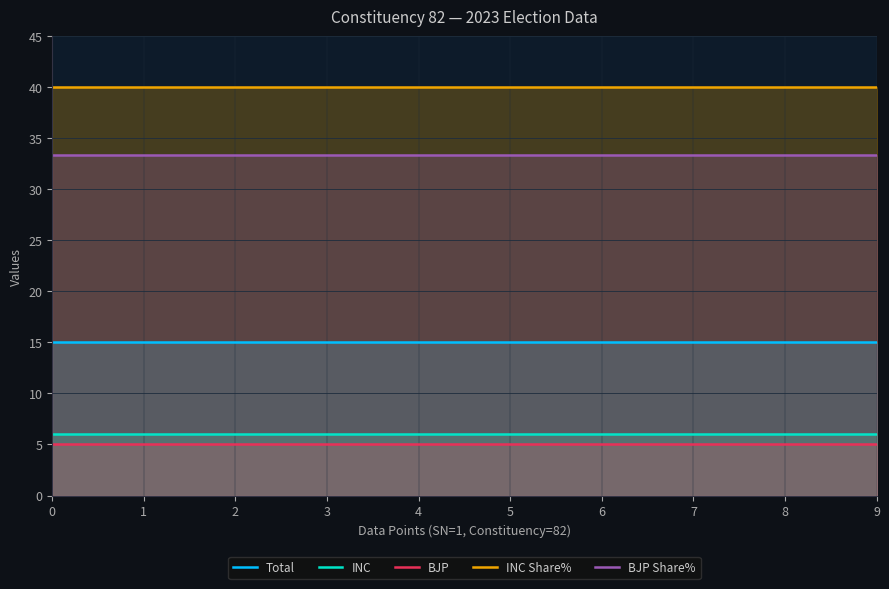

Which series has the largest range (max minus min)?

Total